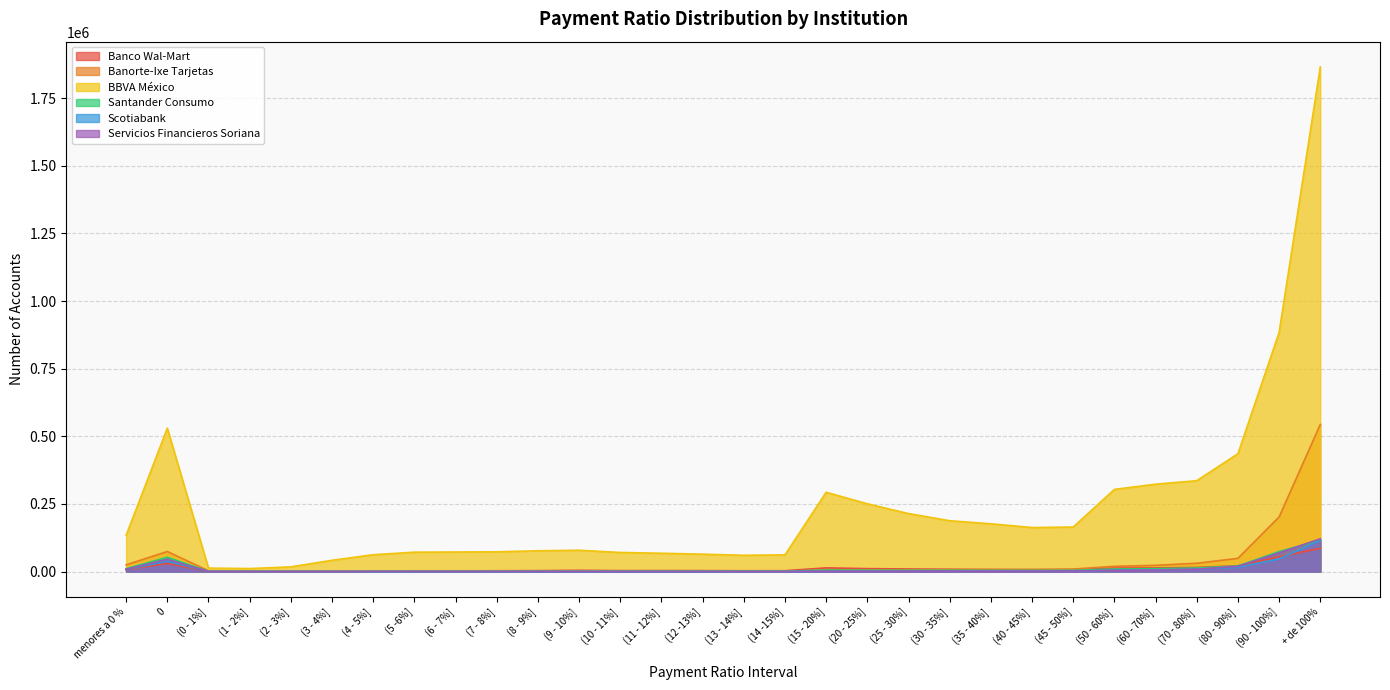

How many lines are shown in the chart?

6